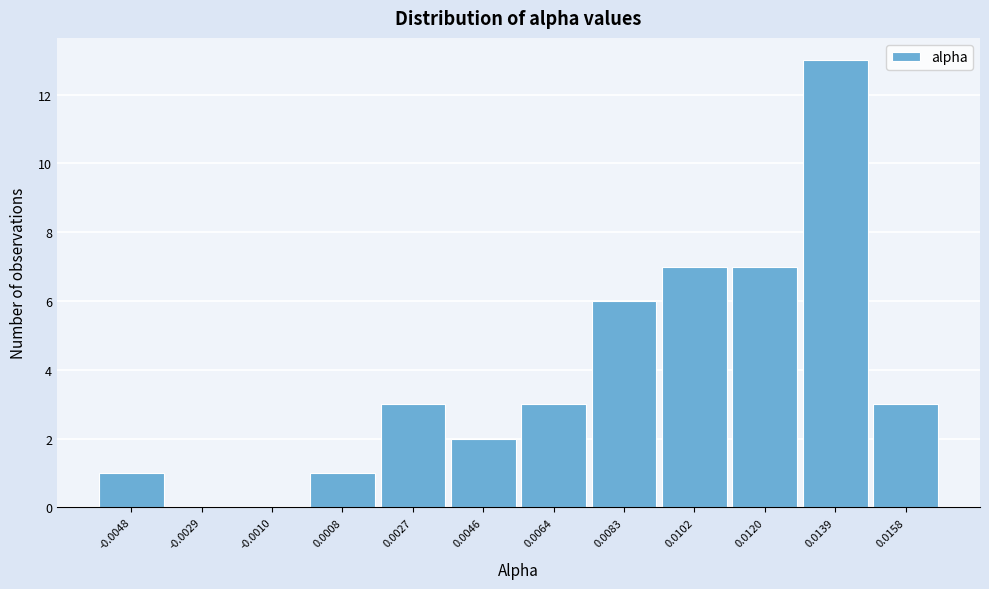

Reading right to left, list all the values displayed in this chart.

0.0158=3	0.0139=13	0.0120=7	0.0102=7	0.0083=6	0.0064=3	0.0046=2	0.0027=3	0.0008=1	-0.0010=0	-0.0029=0	-0.0048=1